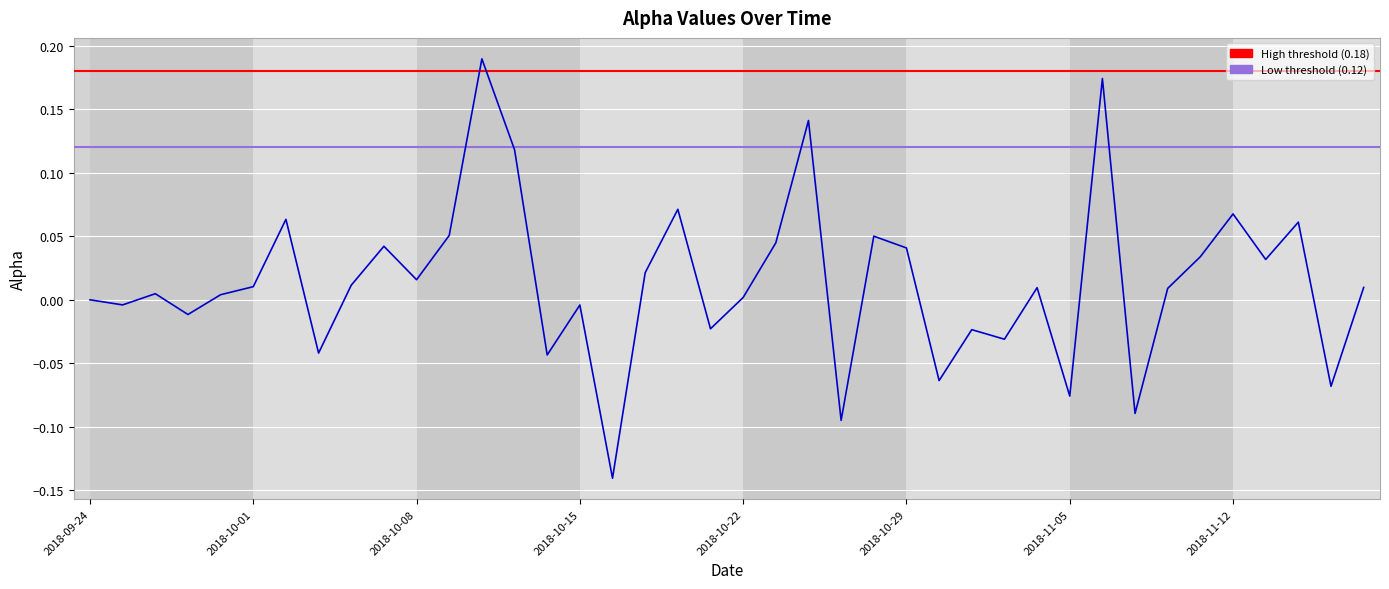

How many lines are shown in the chart?

1